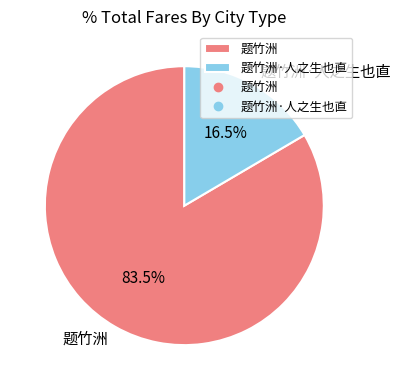

Between 题竹洲 and 题竹洲·人之生也直, which is larger?

题竹洲